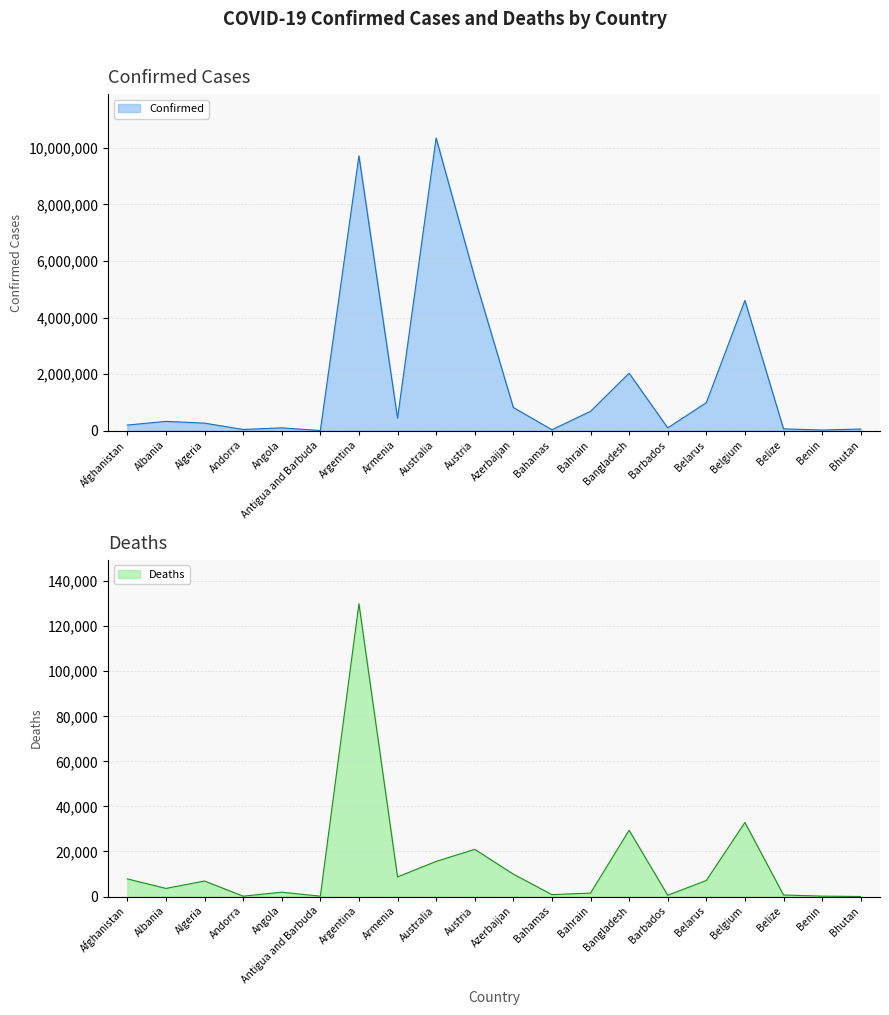

Does the chart have visible grid lines?

Yes